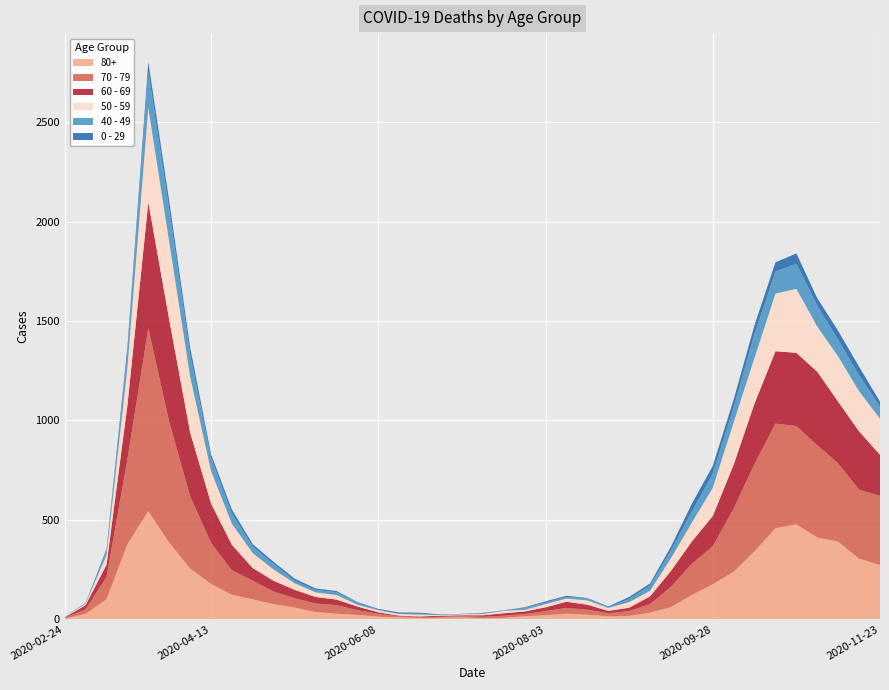

Reading left to right, extract all data points from this chart.

80+: 2020-02-24=3	2020-03-02=27	2020-03-09=100	2020-03-16=377	2020-03-23=544	2020-03-30=385	2020-04-06=255	2020-04-13=178	2020-04-20=123	2020-04-27=100	2020-05-04=76	2020-05-11=59	2020-05-18=36	2020-05-25=28	2020-06-01=22	2020-06-08=13	2020-06-15=9	2020-06-22=6	2020-06-29=7	2020-07-06=9	2020-07-13=5	2020-07-20=7	2020-07-27=15	2020-08-03=20	2020-08-10=28	2020-08-17=23	2020-08-24=14	2020-08-31=17	2020-09-07=33	2020-09-14=61	2020-09-21=122	2020-09-28=176	2020-10-05=239	2020-10-12=342	2020-10-19=458	2020-10-26=477	2020-11-02=411	2020-11-09=390	2020-11-16=305	2020-11-23=273
70 - 79: 2020-02-24=4	2020-03-02=22	2020-03-09=113	2020-03-16=427	2020-03-23=920	2020-03-30=608	2020-04-06=365	2020-04-13=206	2020-04-20=123	2020-04-27=94	2020-05-04=63	2020-05-11=47	2020-05-18=43	2020-05-25=43	2020-06-01=24	2020-06-08=14	2020-06-15=6	2020-06-22=5	2020-06-29=5	2020-07-06=8	2020-07-13=7	2020-07-20=11	2020-07-27=11	2020-08-03=21	2020-08-10=29	2020-08-17=25	2020-08-24=16	2020-08-31=24	2020-09-07=43	2020-09-14=102	2020-09-21=157	2020-09-28=191	2020-10-05=318	2020-10-12=439	2020-10-19=526	2020-10-26=495	2020-11-02=464	2020-11-09=394	2020-11-16=346	2020-11-23=348
60 - 69: 2020-02-24=2	2020-03-02=22	2020-03-09=61	2020-03-16=272	2020-03-23=634	2020-03-30=514	2020-04-06=320	2020-04-13=199	2020-04-20=128	2020-04-27=63	2020-05-04=54	2020-05-11=42	2020-05-18=33	2020-05-25=28	2020-06-01=18	2020-06-08=8	2020-06-15=3	2020-06-22=3	2020-06-29=6	2020-07-06=3	2020-07-13=8	2020-07-20=12	2020-07-27=13	2020-08-03=19	2020-08-10=31	2020-08-17=25	2020-08-24=12	2020-08-31=17	2020-09-07=39	2020-09-14=80	2020-09-21=112	2020-09-28=152	2020-10-05=221	2020-10-12=305	2020-10-19=364	2020-10-26=368	2020-11-02=370	2020-11-09=310	2020-11-16=294	2020-11-23=206
50 - 59: 2020-02-24=3	2020-03-02=7	2020-03-09=48	2020-03-16=190	2020-03-23=475	2020-03-30=392	2020-04-06=281	2020-04-13=163	2020-04-20=106	2020-04-27=75	2020-05-04=57	2020-05-11=33	2020-05-18=23	2020-05-25=23	2020-06-01=9	2020-06-08=10	2020-06-15=8	2020-06-22=9	2020-06-29=3	2020-07-06=5	2020-07-13=6	2020-07-20=12	2020-07-27=8	2020-08-03=16	2020-08-10=16	2020-08-17=22	2020-08-24=15	2020-08-31=28	2020-09-07=28	2020-09-14=64	2020-09-21=95	2020-09-28=142	2020-10-05=212	2020-10-12=230	2020-10-19=290	2020-10-26=322	2020-11-02=227	2020-11-09=228	2020-11-16=202	2020-11-23=182
40 - 49: 2020-02-24=0	2020-03-02=5	2020-03-09=21	2020-03-16=79	2020-03-23=183	2020-03-30=163	2020-04-06=111	2020-04-13=66	2020-04-20=51	2020-04-27=33	2020-05-04=27	2020-05-11=13	2020-05-18=12	2020-05-25=14	2020-06-01=12	2020-06-08=3	2020-06-15=2	2020-06-22=5	2020-06-29=1	2020-07-06=1	2020-07-13=4	2020-07-20=2	2020-07-27=10	2020-08-03=8	2020-08-10=8	2020-08-17=10	2020-08-24=2	2020-08-31=17	2020-09-07=26	2020-09-14=38	2020-09-21=55	2020-09-28=72	2020-10-05=76	2020-10-12=120	2020-10-19=111	2020-10-26=126	2020-11-02=105	2020-11-09=83	2020-11-16=80	2020-11-23=60
0 - 29: 2020-02-24=1	2020-03-02=0	2020-03-09=10	2020-03-16=25	2020-03-23=47	2020-03-30=42	2020-04-06=36	2020-04-13=19	2020-04-20=20	2020-04-27=12	2020-05-04=11	2020-05-11=10	2020-05-18=8	2020-05-25=6	2020-06-01=2	2020-06-08=4	2020-06-15=6	2020-06-22=5	2020-06-29=2	2020-07-06=1	2020-07-13=2	2020-07-20=1	2020-07-27=3	2020-08-03=6	2020-08-10=6	2020-08-17=2	2020-08-24=5	2020-08-31=9	2020-09-07=11	2020-09-14=20	2020-09-21=40	2020-09-28=38	2020-10-05=39	2020-10-12=44	2020-10-19=46	2020-10-26=52	2020-11-02=38	2020-11-09=45	2020-11-16=43	2020-11-23=25